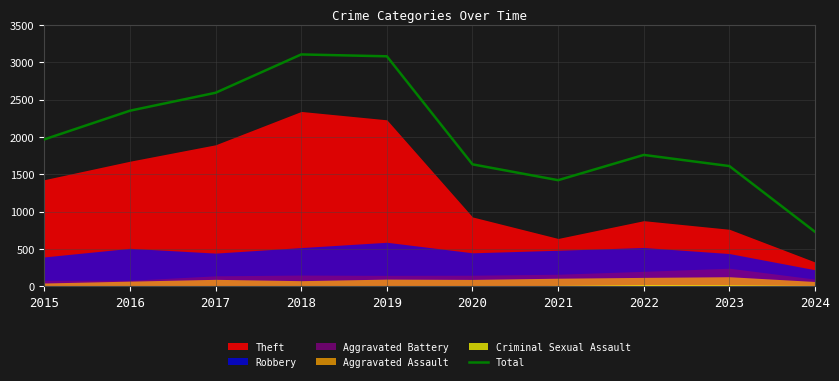

Is it true that Total equals 287 at 2024?

False